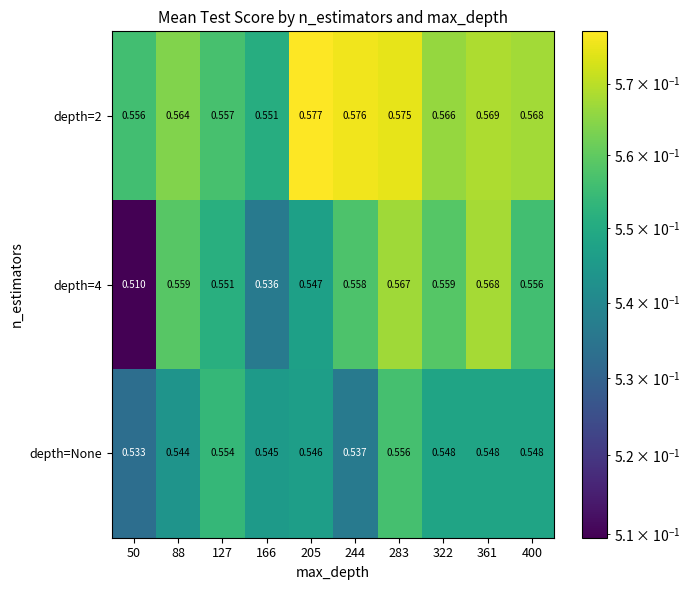

Is the value of depth=2 at 400 greater than the value of depth=None at 205?

Yes